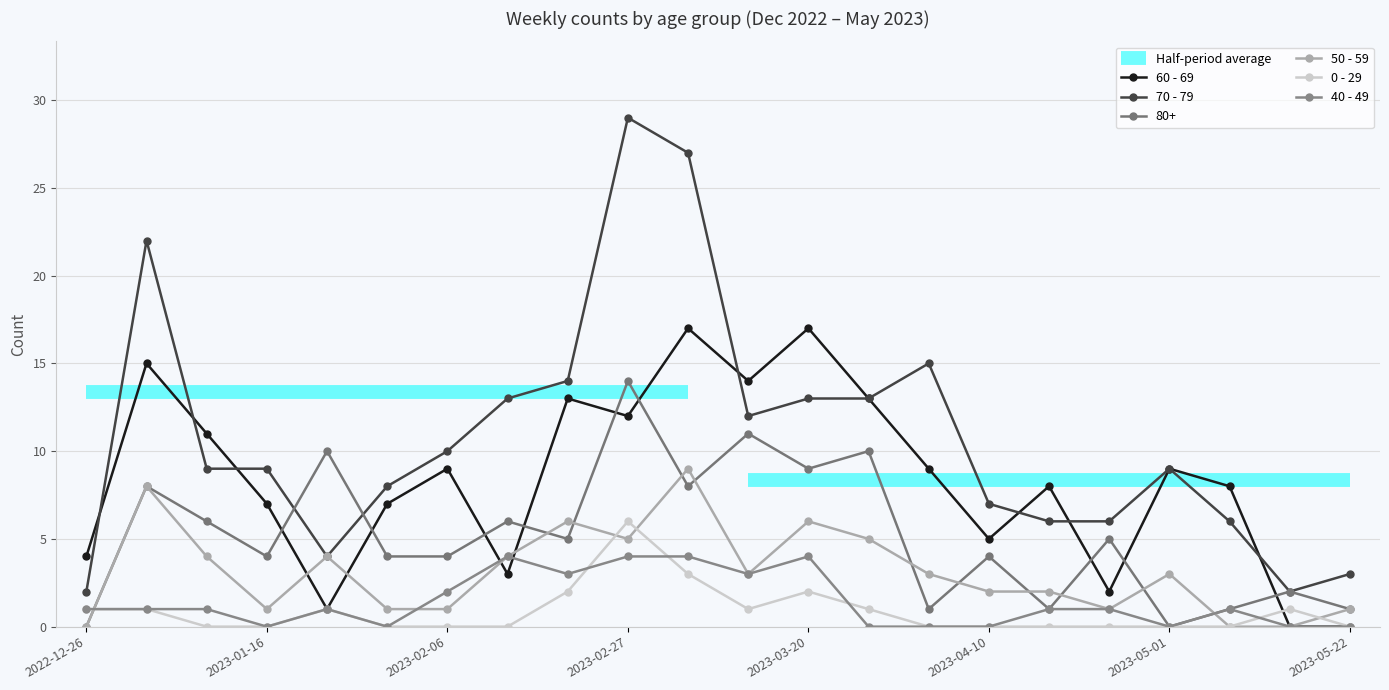

Is the value of 50 - 59 at 2023-04-10 greater than the value of 0 - 29 at 2023-04-10?

Yes